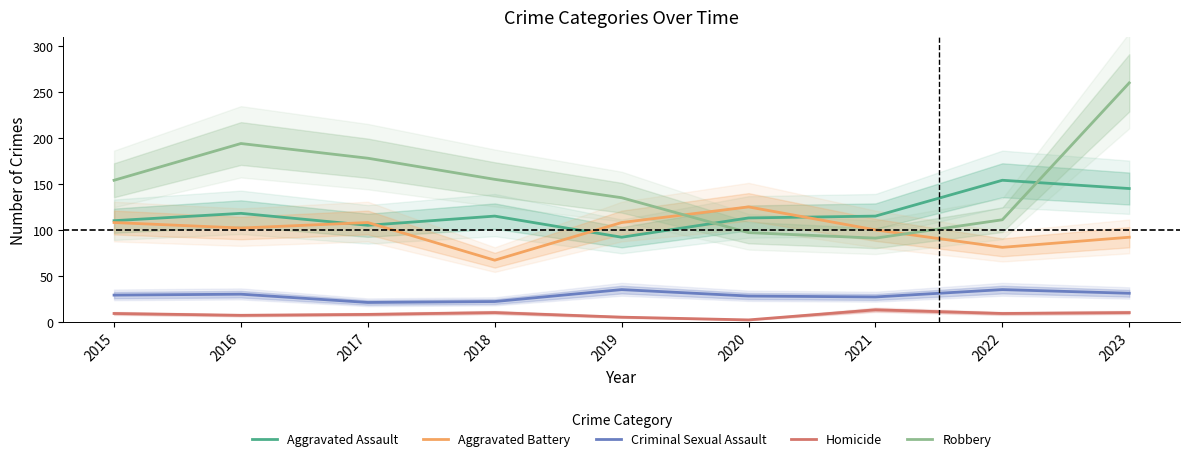

What is the maximum value for Aggravated Battery?

125